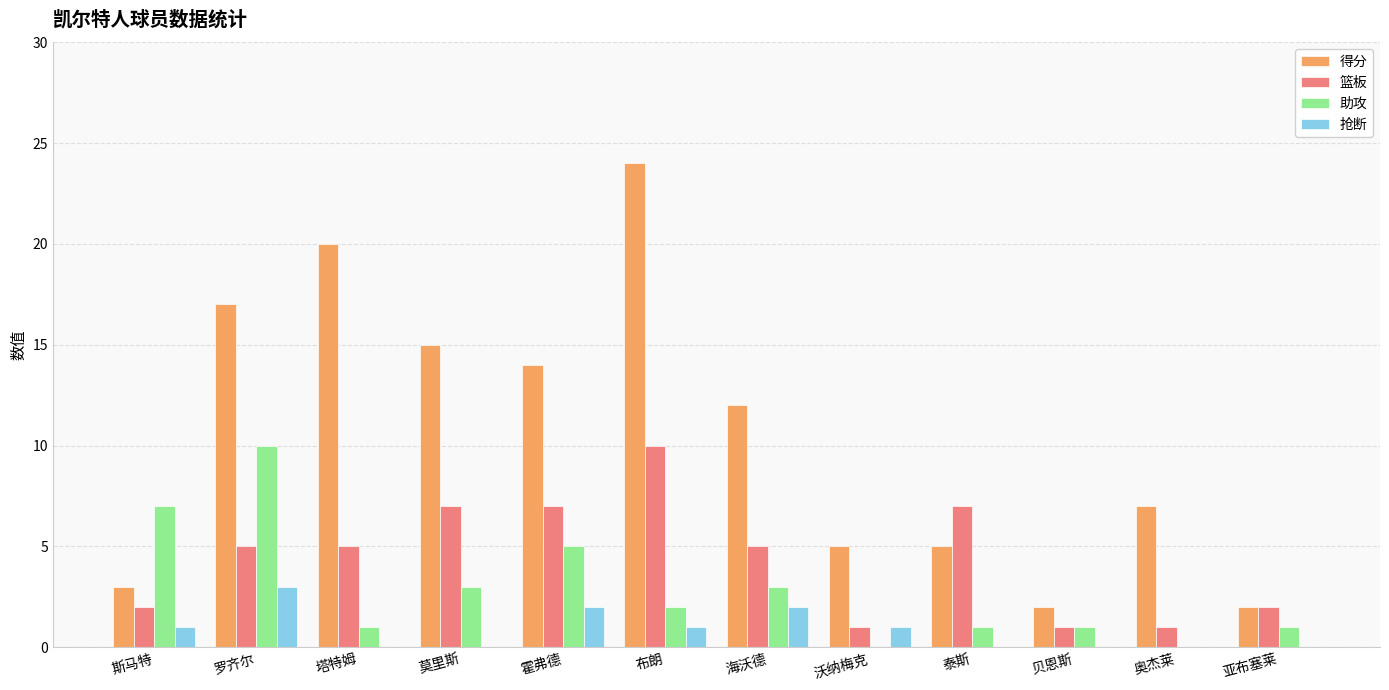

True or false: 抢断 has a value of 0 at 莫里斯.

True